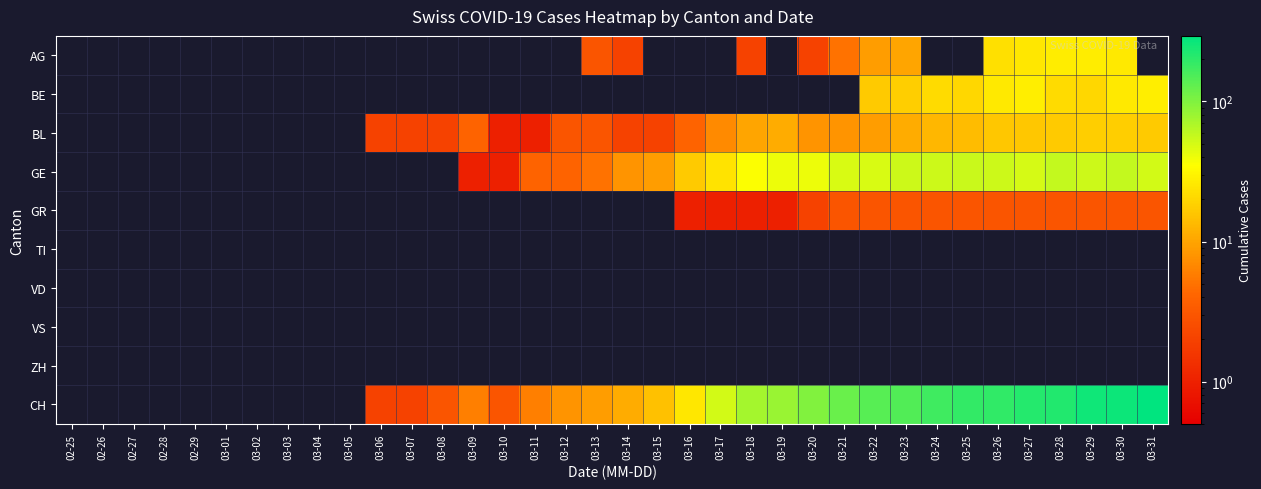

Which series has the widest spread of values?

CH